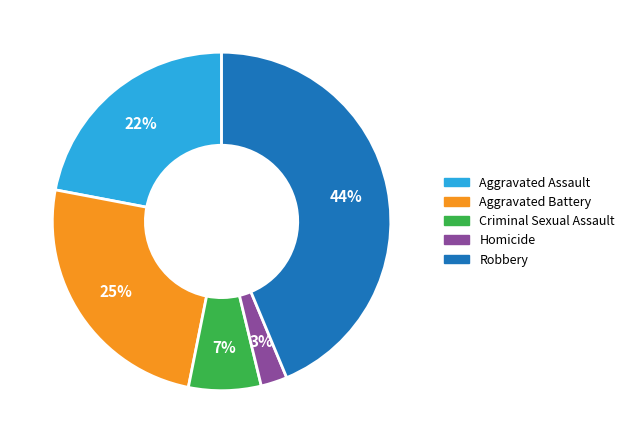

The Criminal Sexual Assault slice represents 17% of the pie. True or false?

False